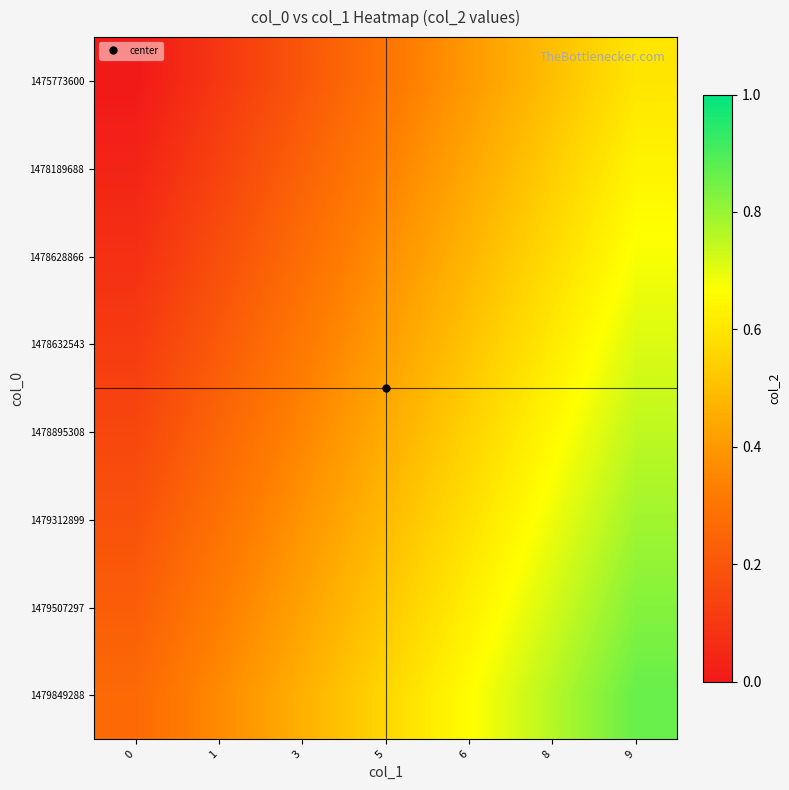

Count the number of categories in the chart.

7